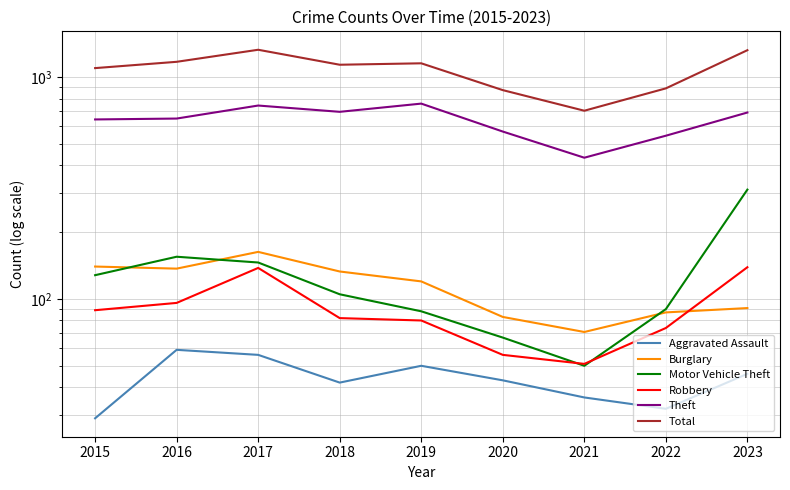

What is the value of the Motor Vehicle Theft point at the 4th from the left?

105